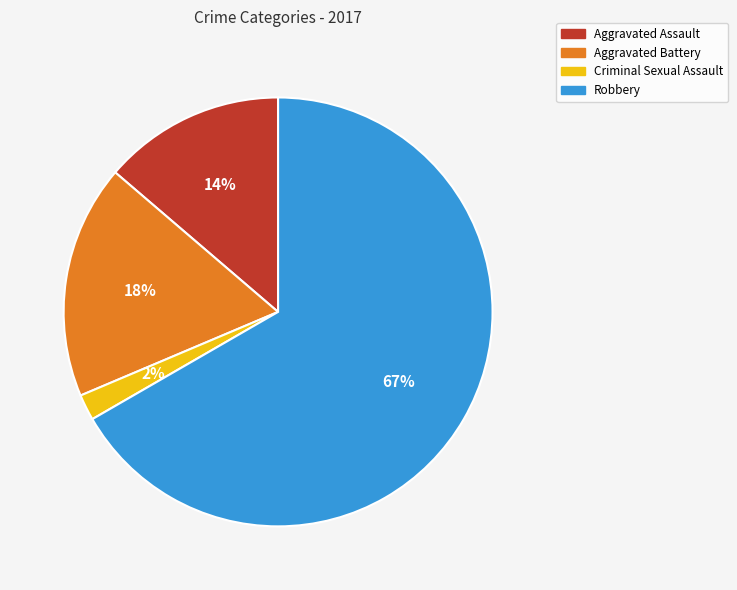

The Aggravated Battery slice represents 18% of the pie. True or false?

True